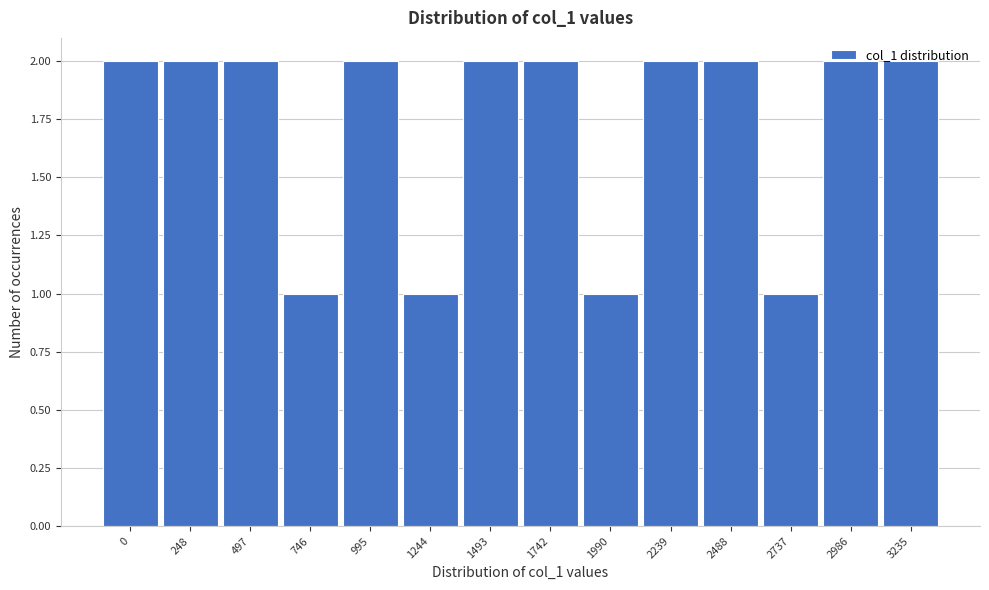

True or false: the data shows 2 at 2239.

True